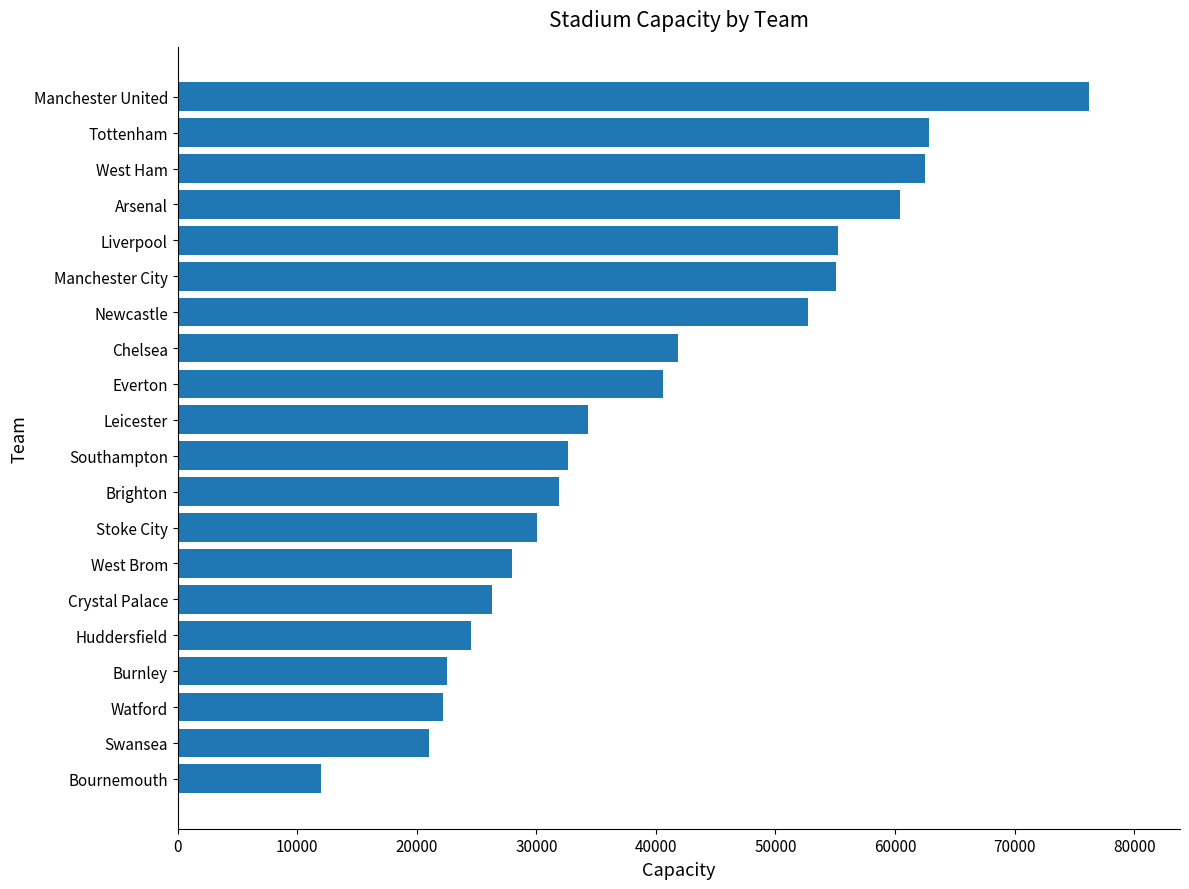

The value at Manchester United is 132278. True or false?

False